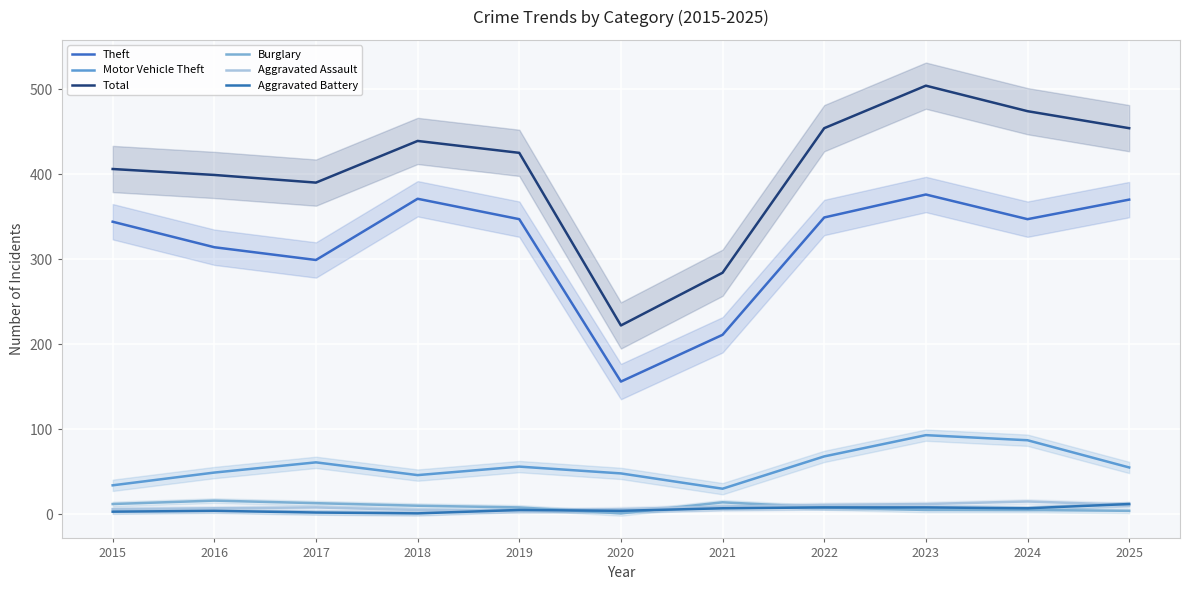

Which series changed the most between 2019 and 2022?

Total